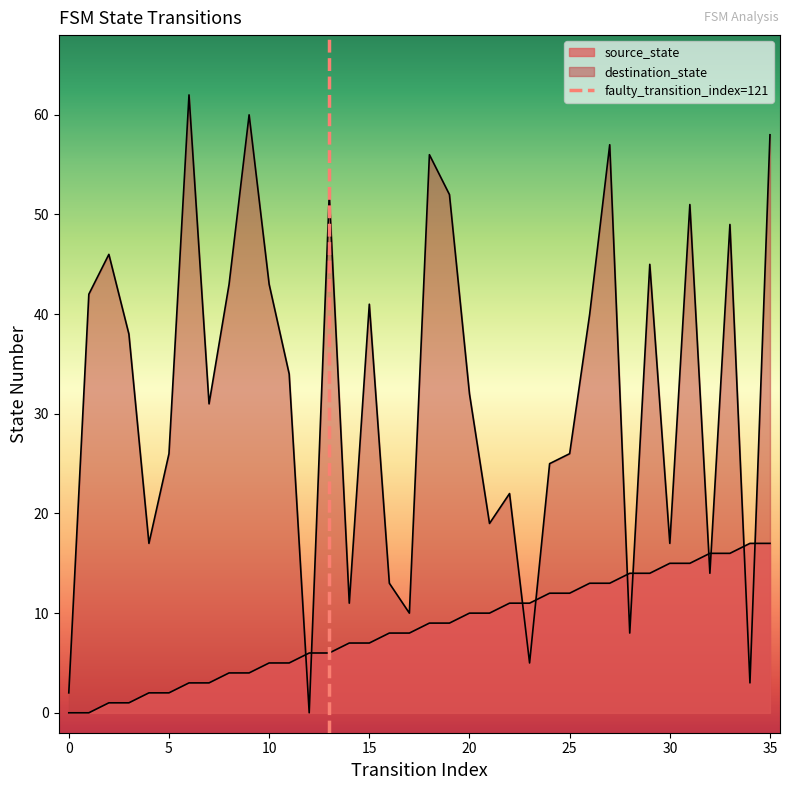

At how many categories does at least one series exceed 27?

20